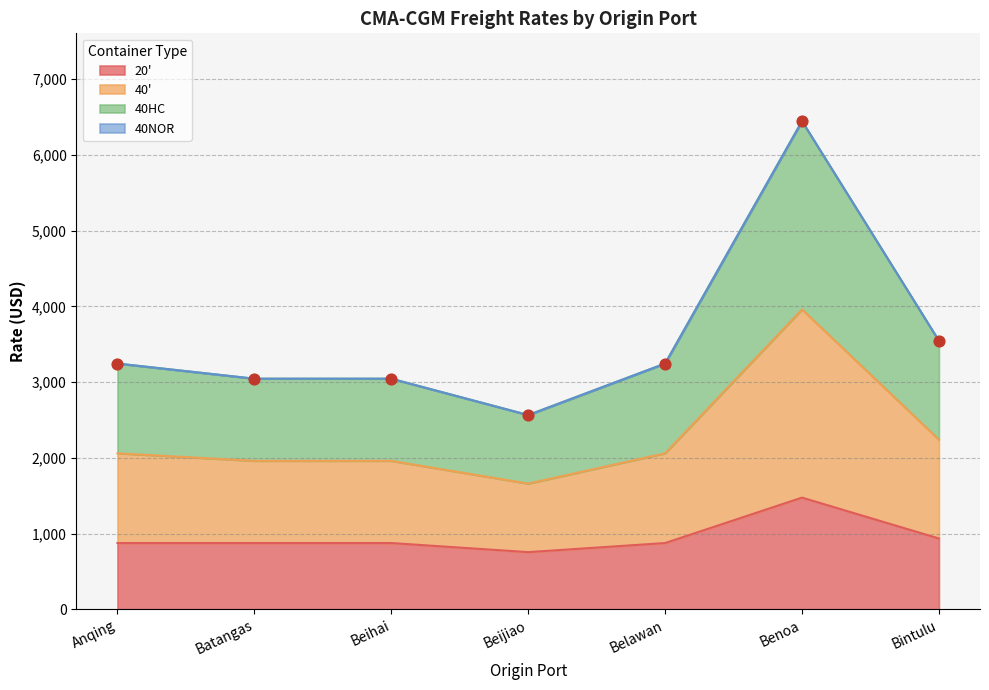

Which series has the largest total across all categories?

40'